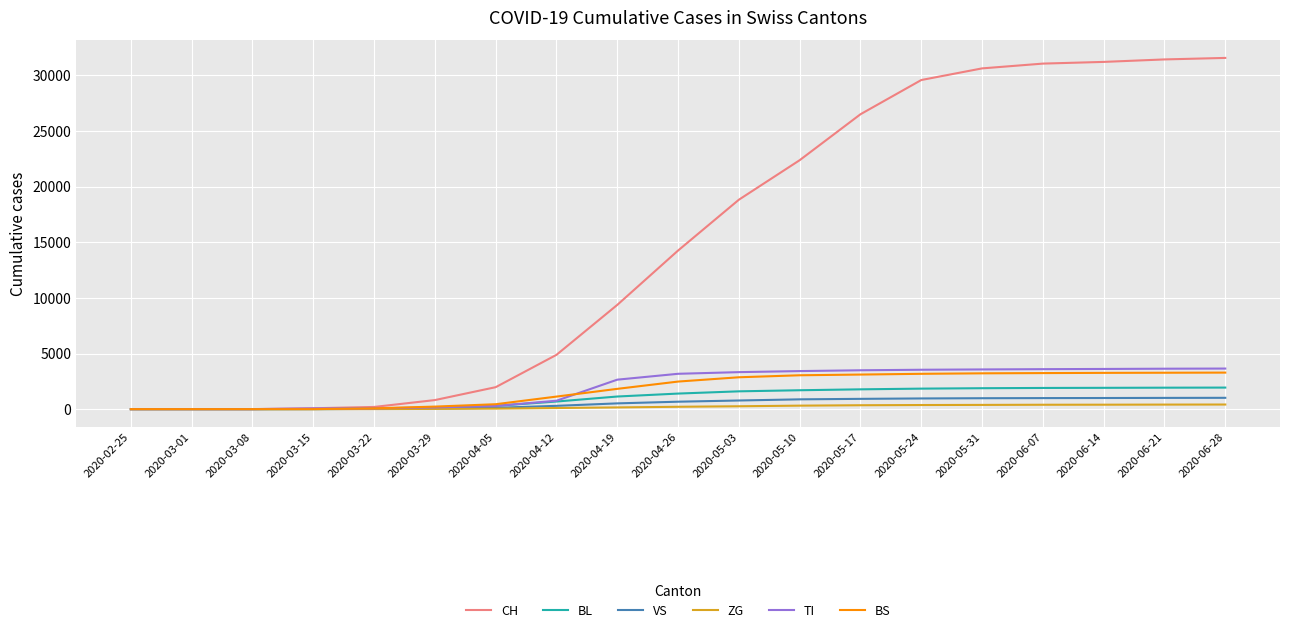

What is the maximum value for CH?

31574